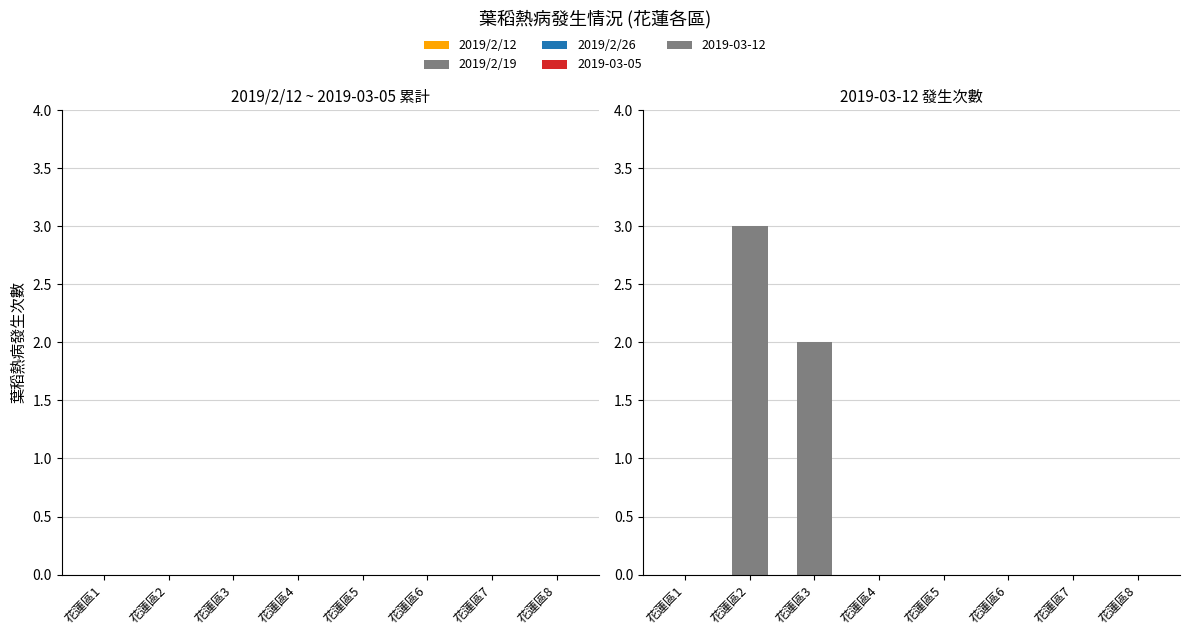

The value at 花蓮區7 is 0. True or false?

True